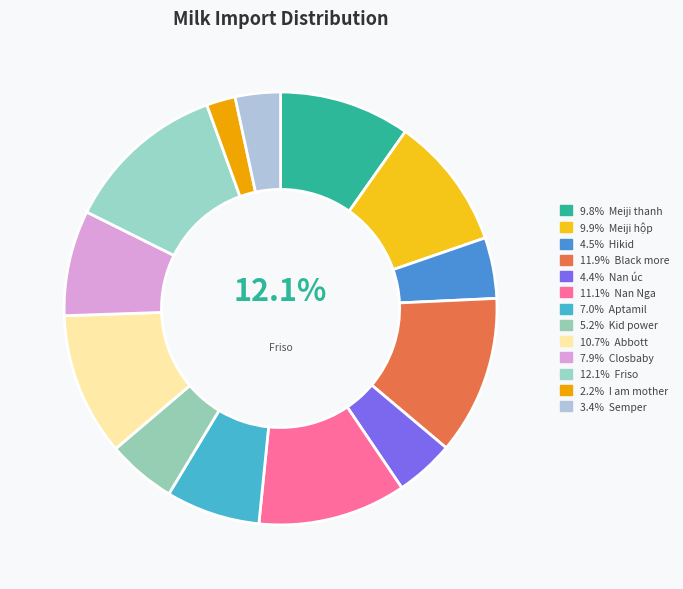

Which slice is the largest?

Friso